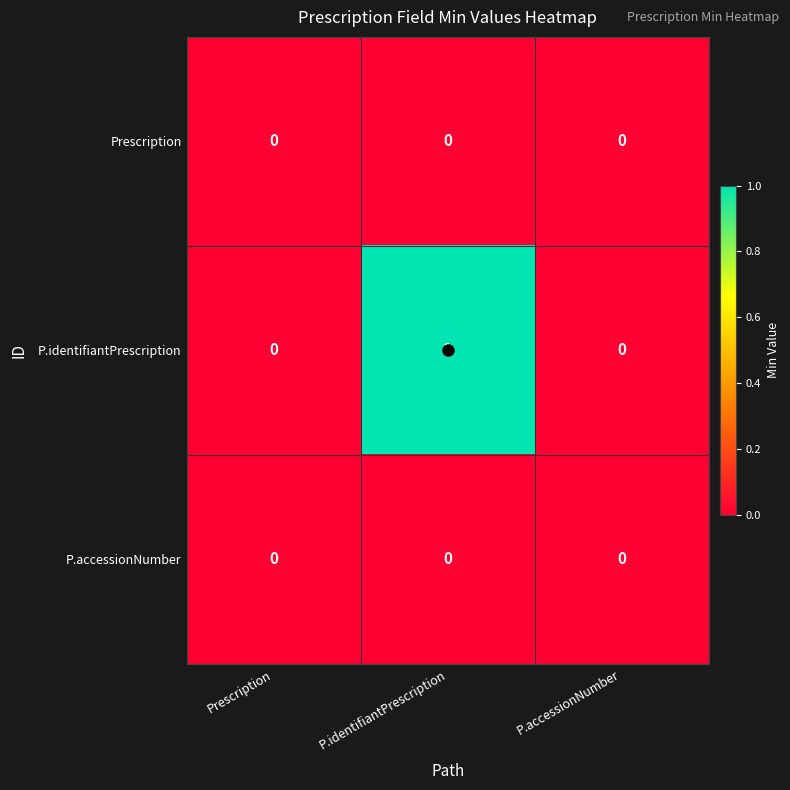

True or false: P.identifiantPrescription has a value of -1 at P.accessionNumber.

False